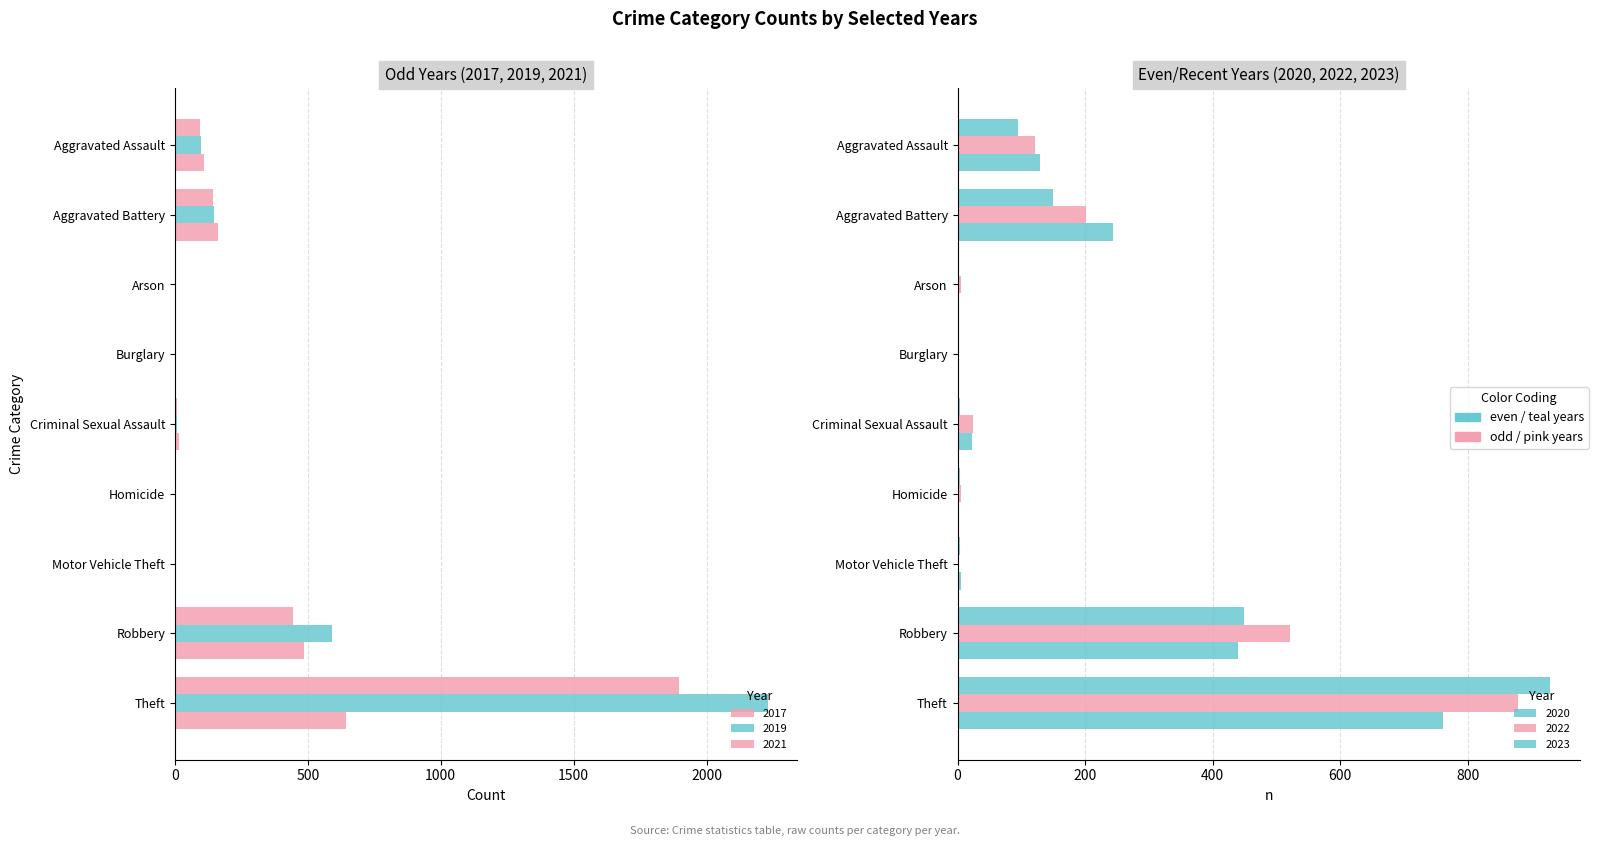

What is the total value across all series at Aggravated Assault?

648